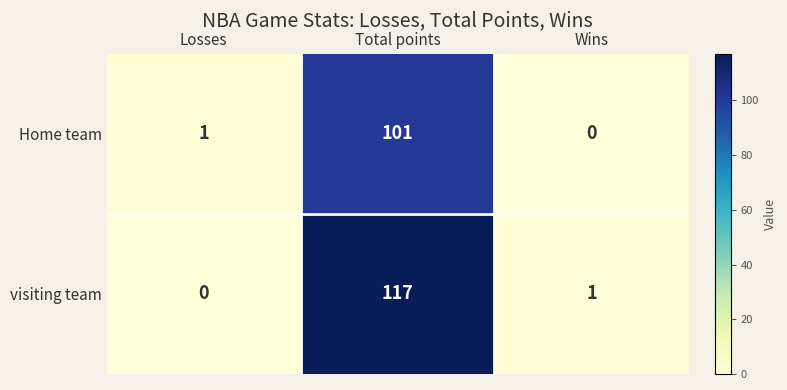

Which series has the largest range (max minus min)?

visiting team